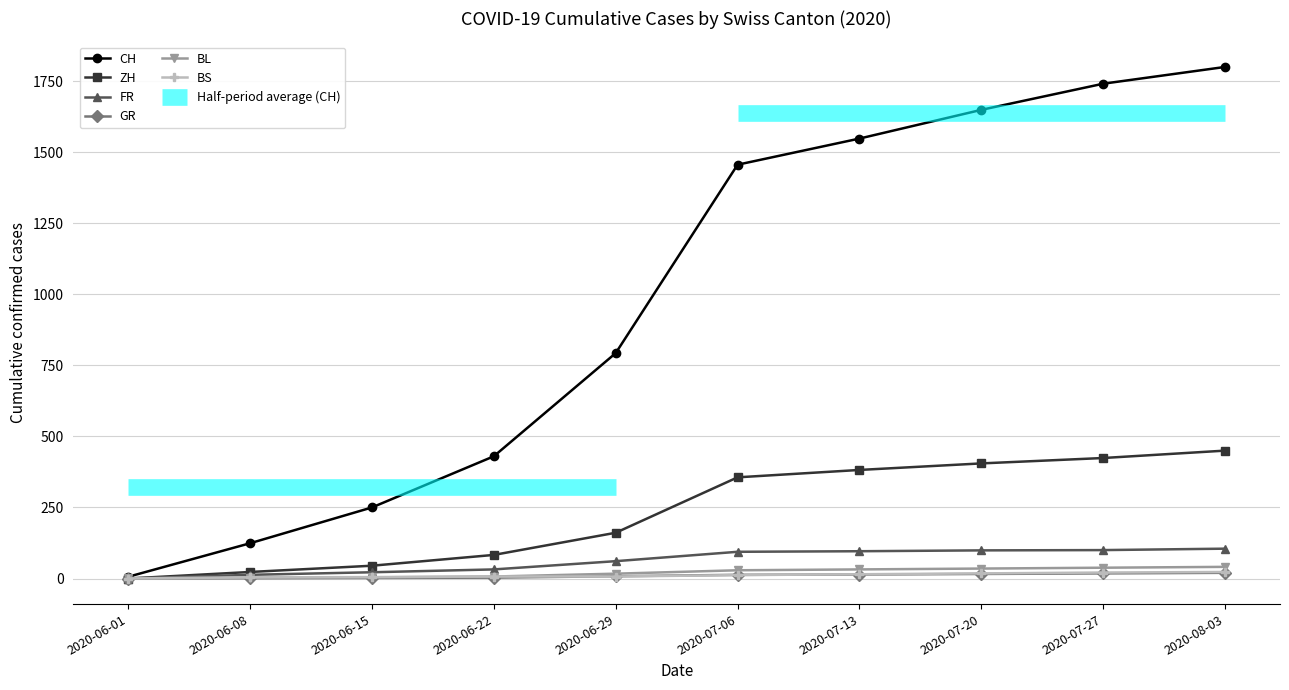

The GR series shows 11 at 2020-07-20. True or false?

False